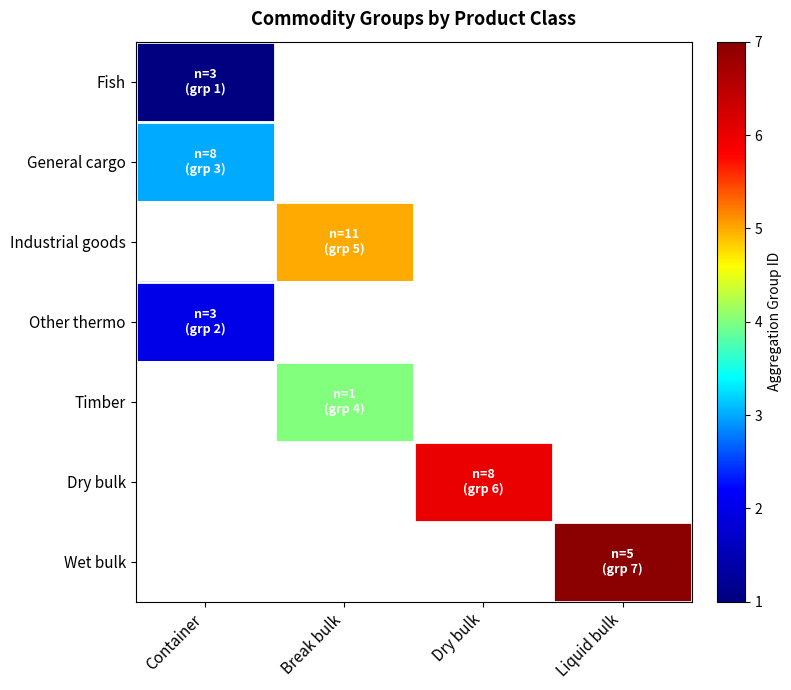

Read the Other thermo value at Container.

2.0